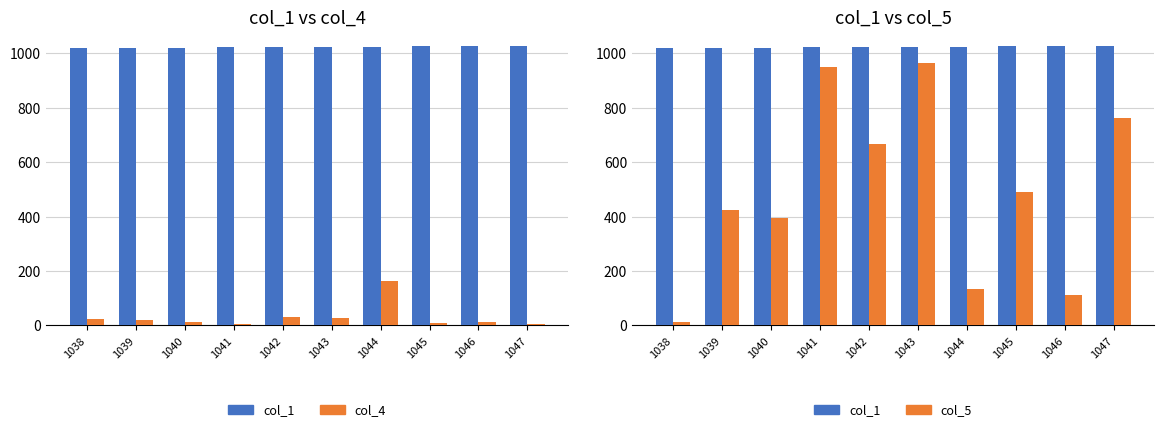

What is the approximate value of col_4 at 1046?

14.0